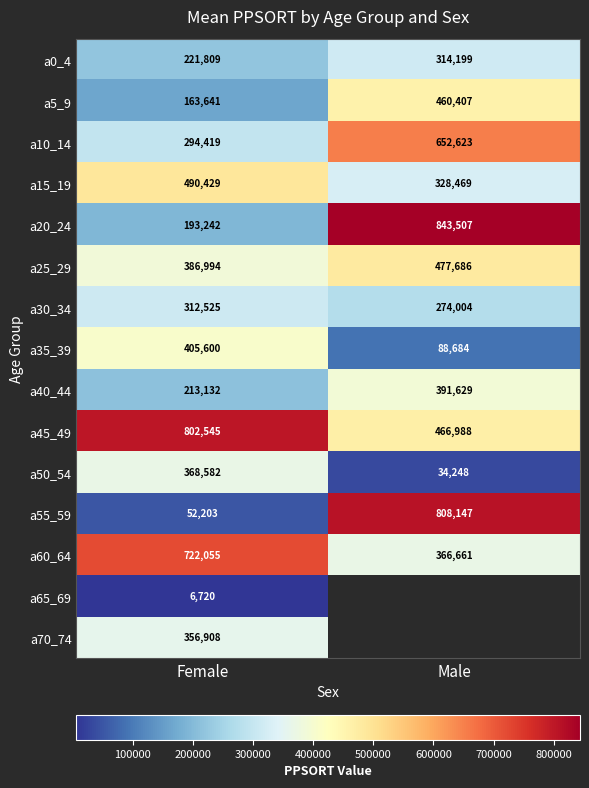

At how many categories does at least one series exceed 261651?

2